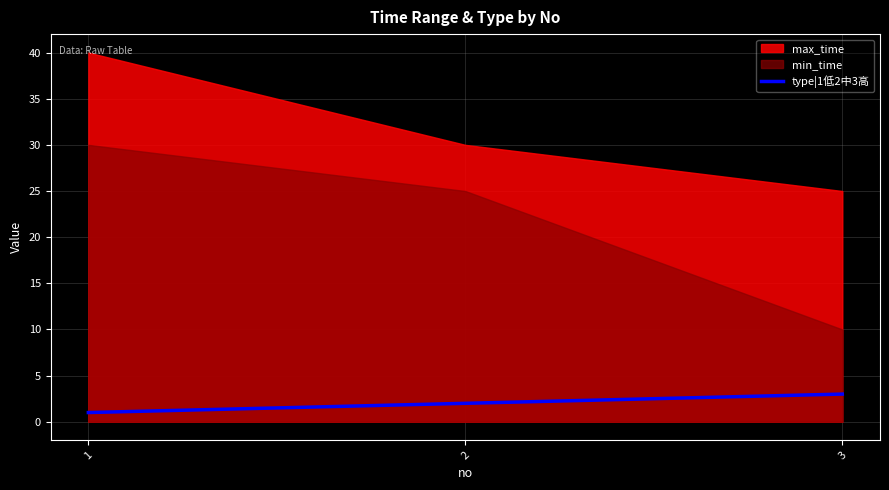

Which has a higher value, 3 or 2?

3